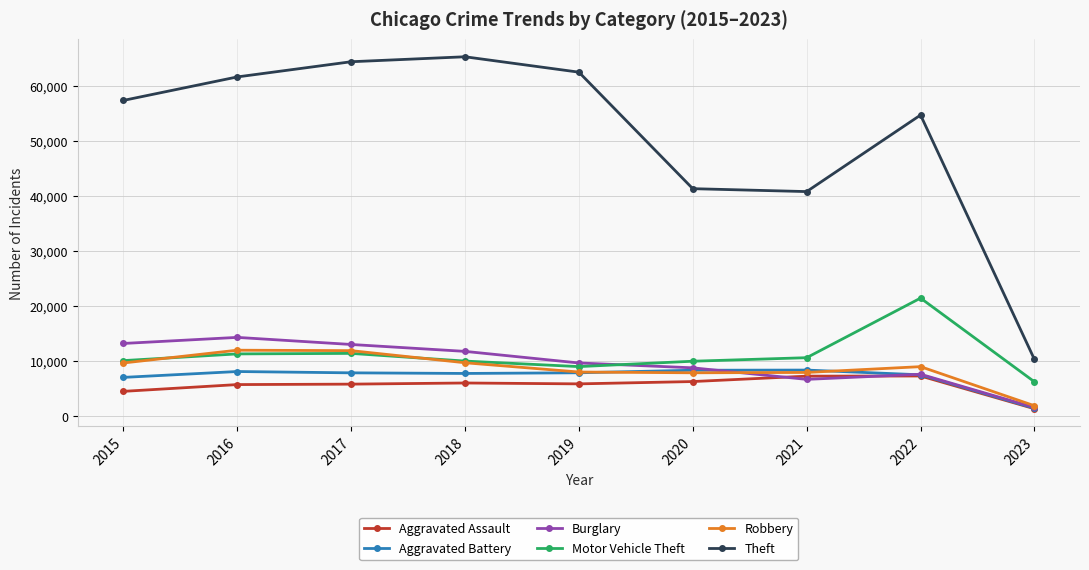

True or false: Robbery and Theft intersect in this chart.

False